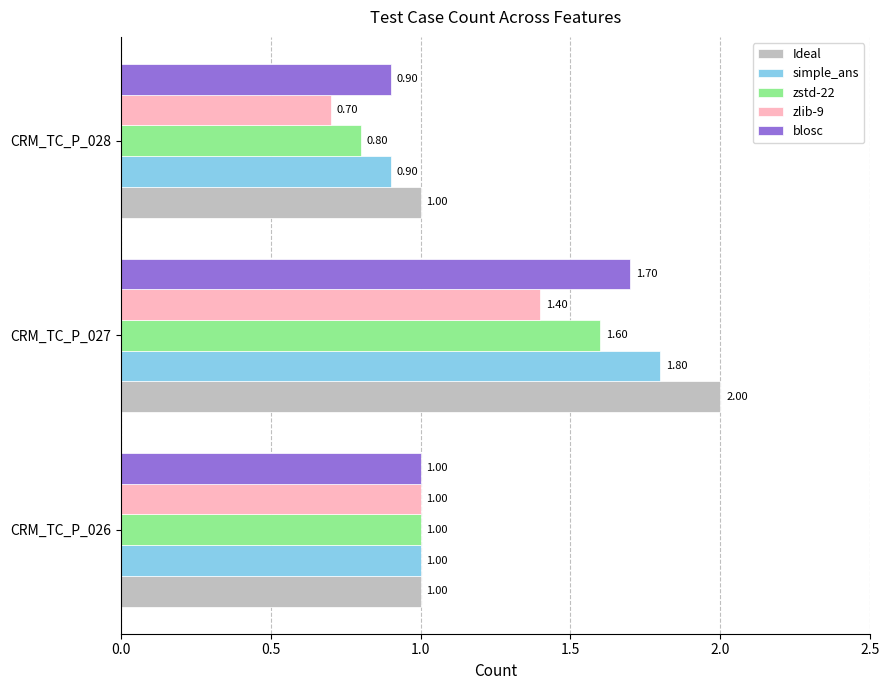

Which series has the widest spread of values?

Ideal